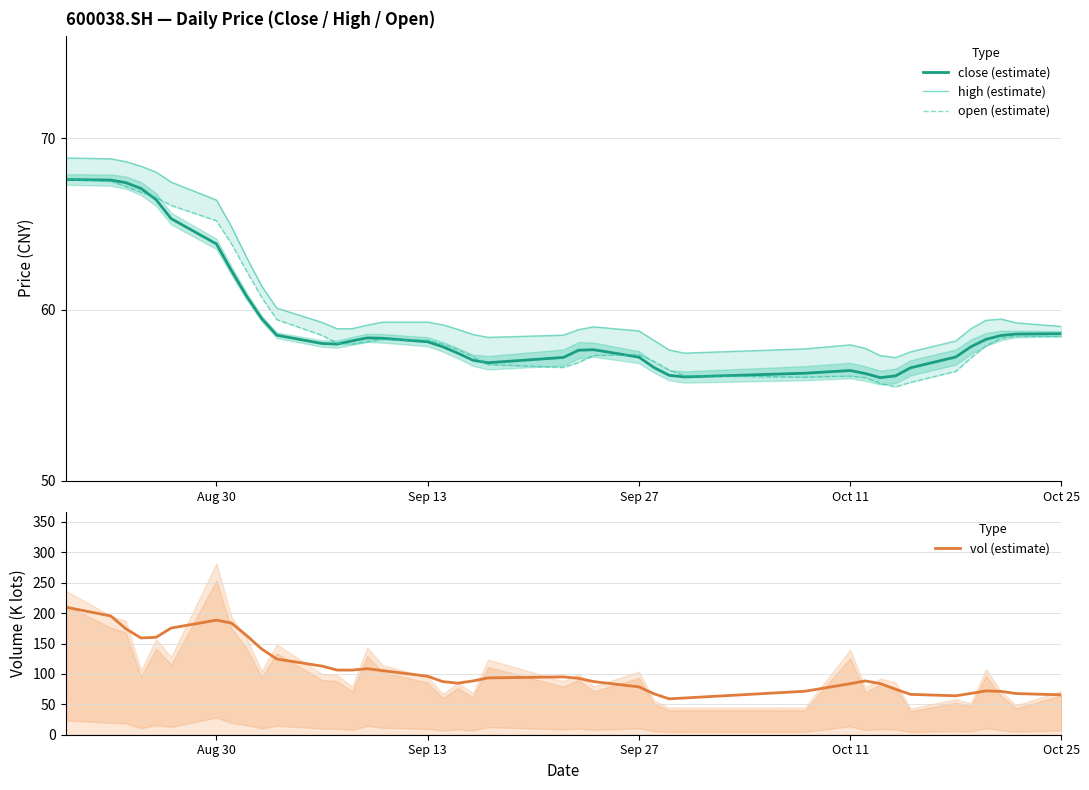

True or false: vol (estimate) and high (estimate) intersect in this chart.

False